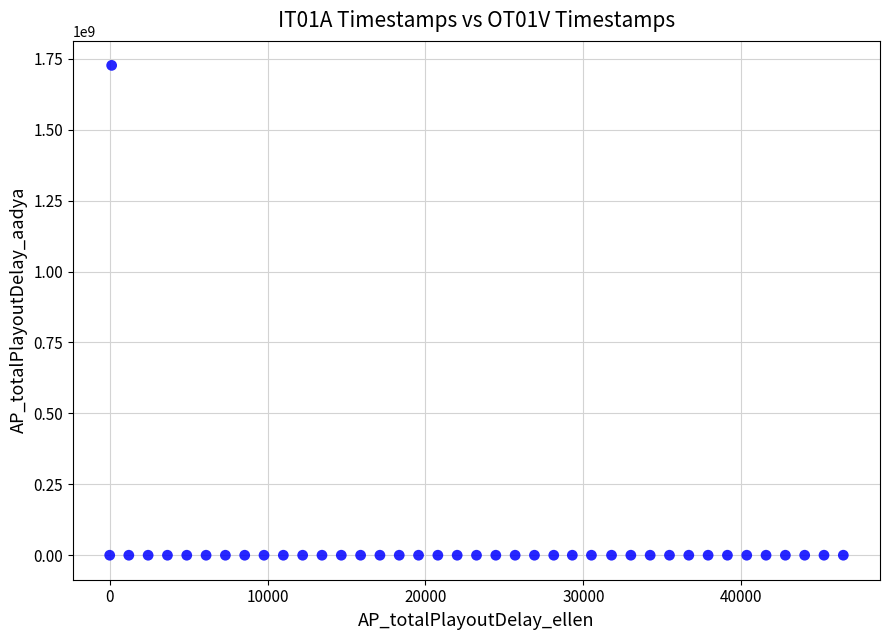

What is the range of Y values (max minus min)?

1726878781.8